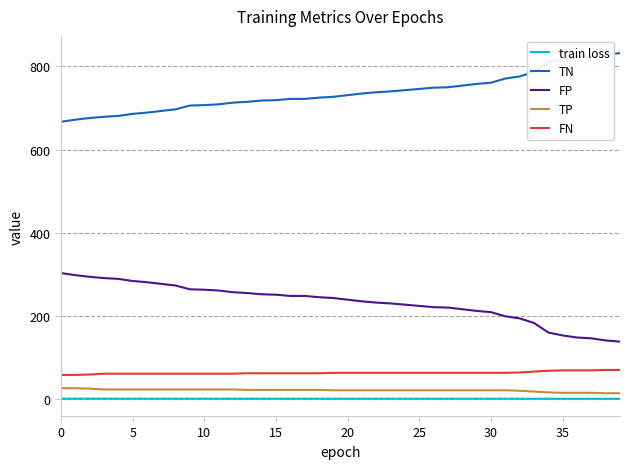

What is the greatest value displayed?

832.0